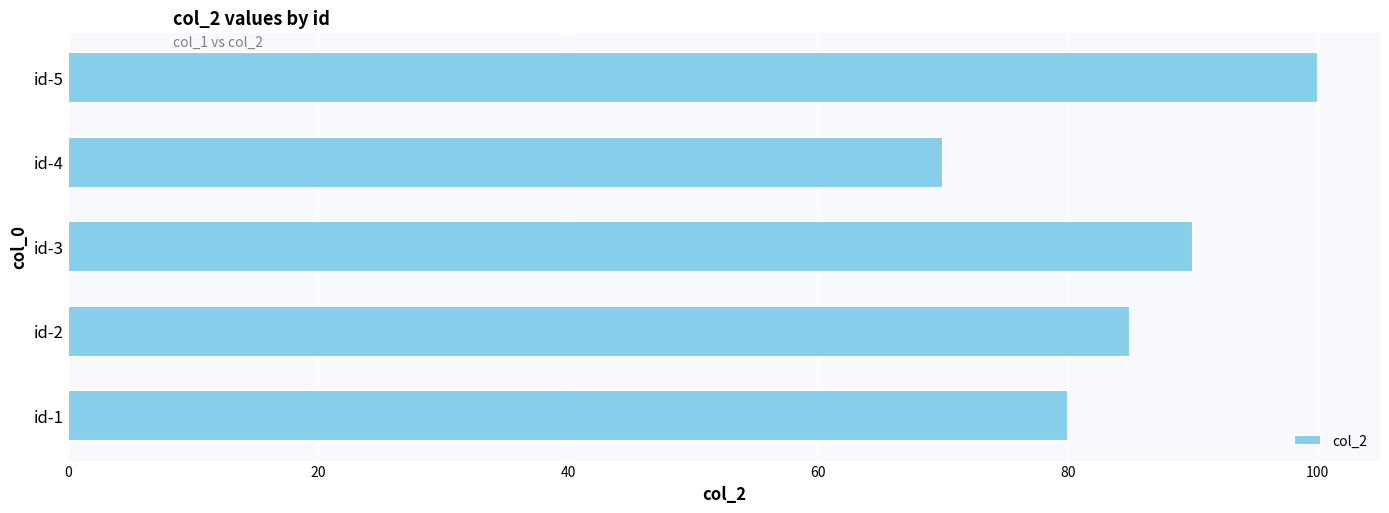

At which label is the value closest to 85?

id-2